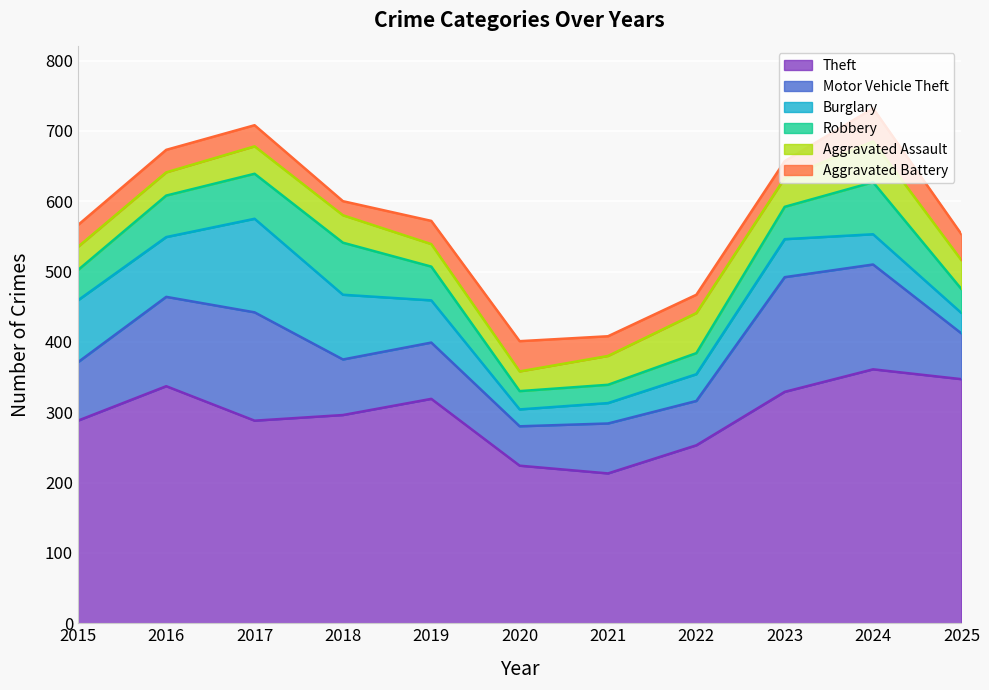

Where do Aggravated Assault and Aggravated Battery first cross each other?

2018 and 2019